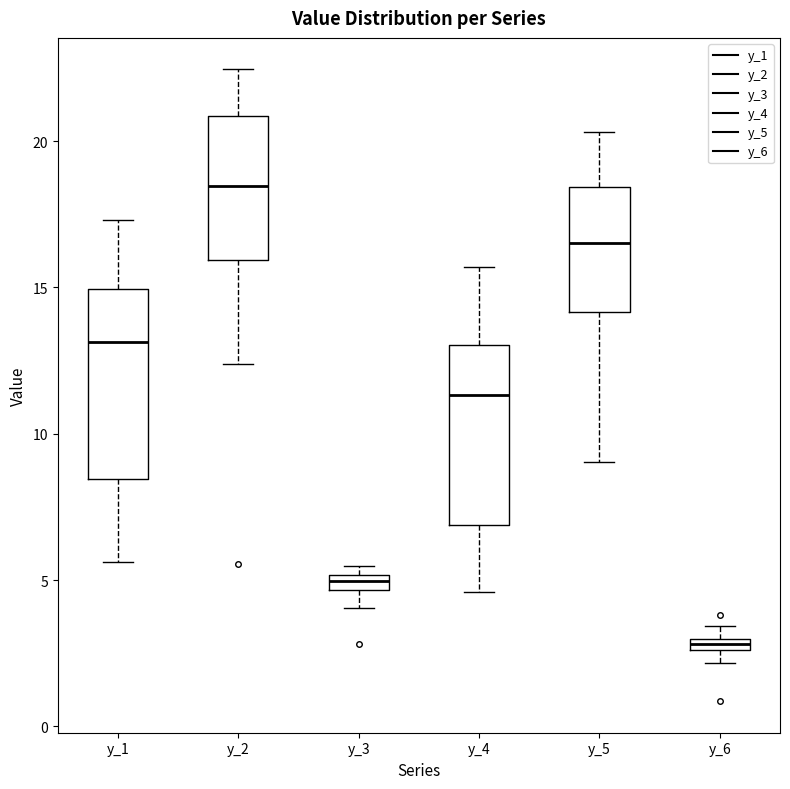

Which box has the highest median line?

y_2